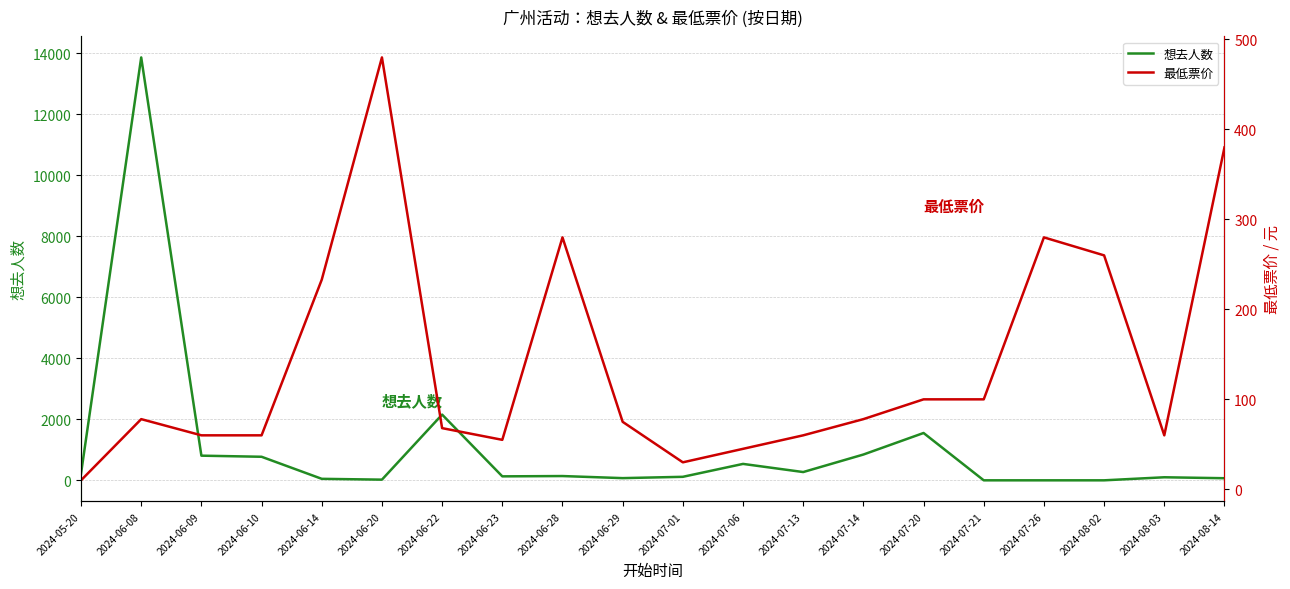

What are all the series names shown in the legend?

想去人数, 最低票价